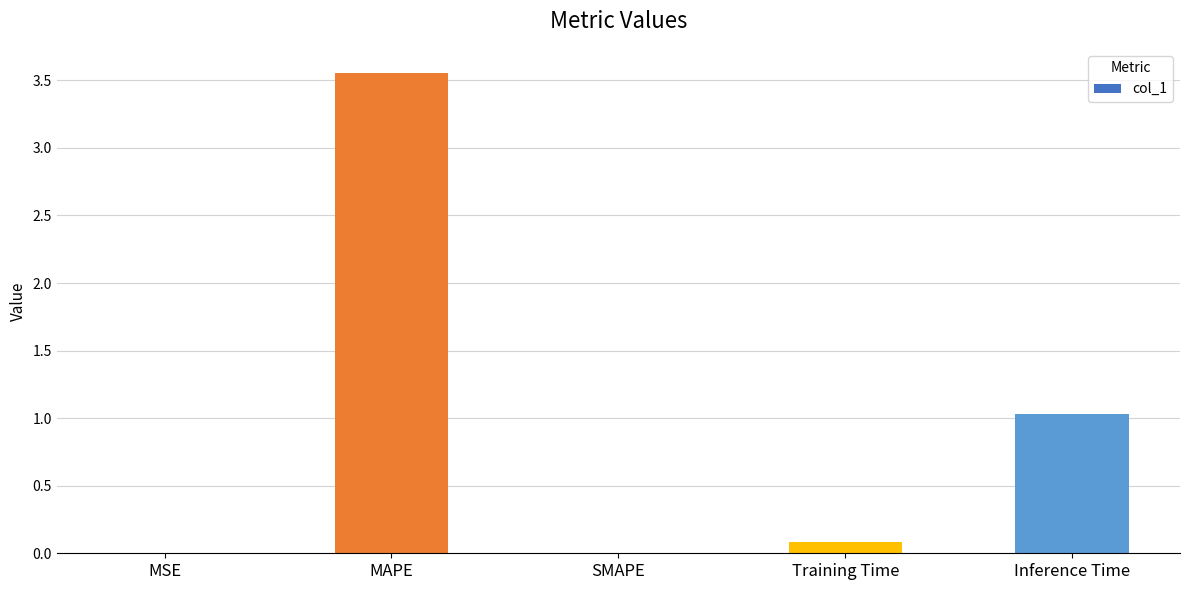

At which label is the value closest to 1?

Inference Time